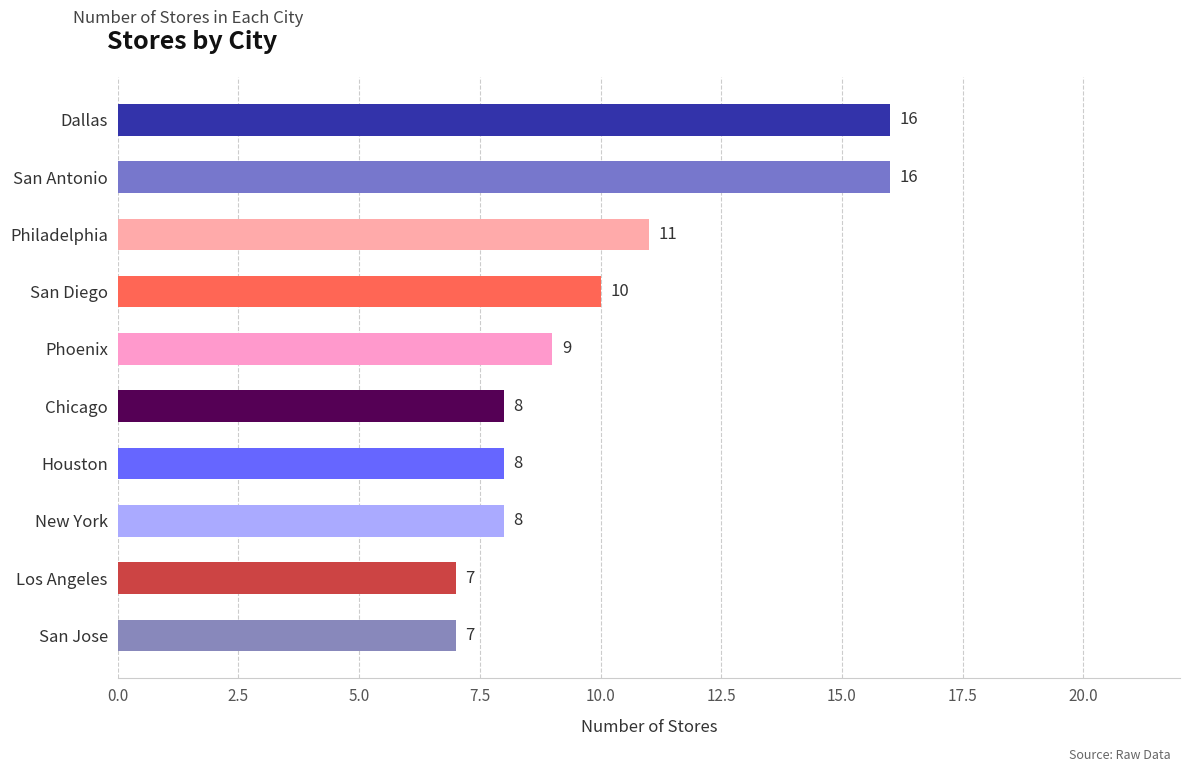

What is the difference between the second highest and second lowest values?

9